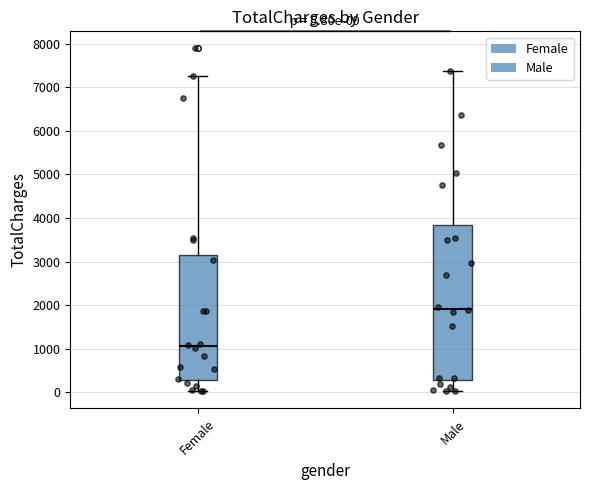

Which box has the highest median line?

Male